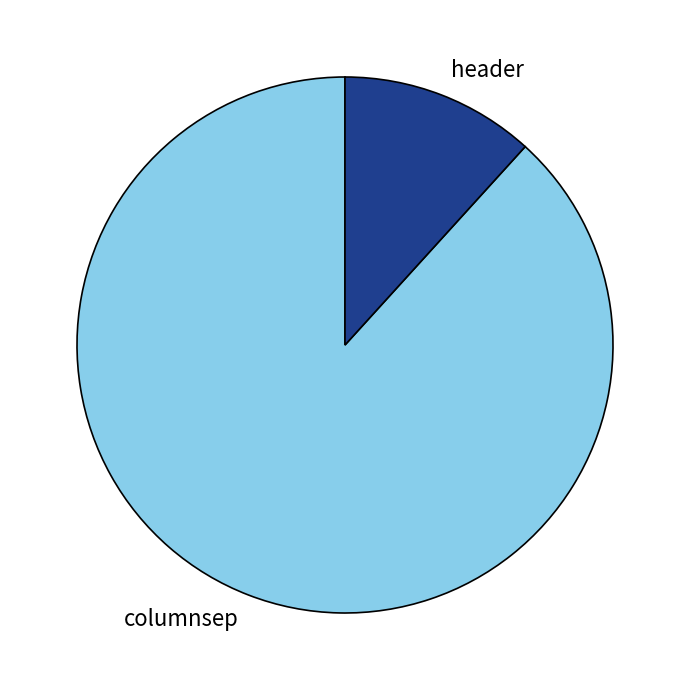

Which category has the smallest portion of the pie?

header